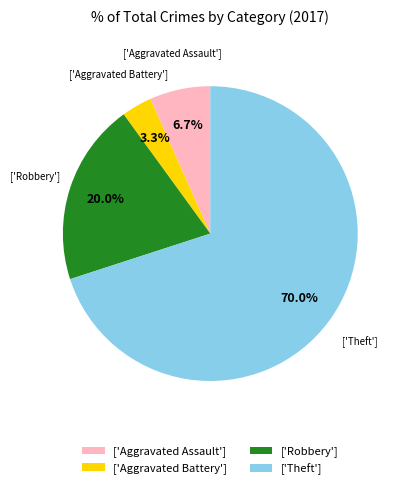

How many slices are in this pie chart?

4